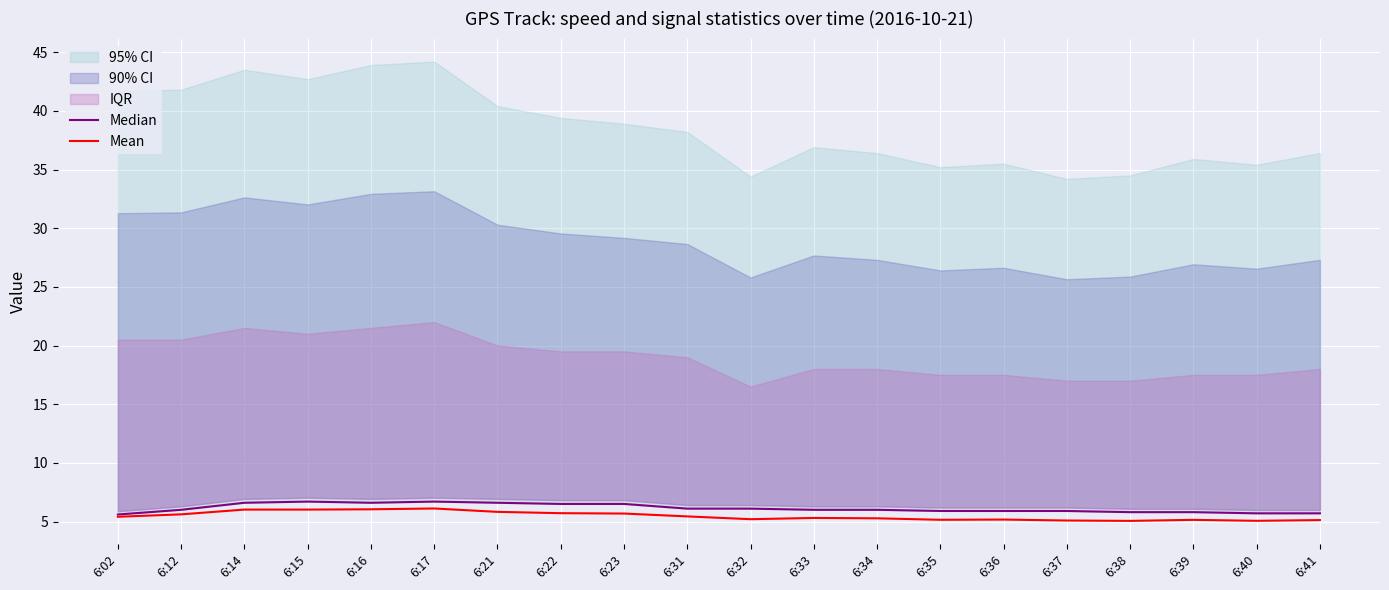

List the labels in order of Median value, largest first.

6:15, 6:17, 6:14, 6:16, 6:21, 6:22, 6:23, 6:31, 6:32, 6:12, 6:33, 6:34, 6:35, 6:36, 6:37, 6:38, 6:39, 6:40, 6:41, 6:02